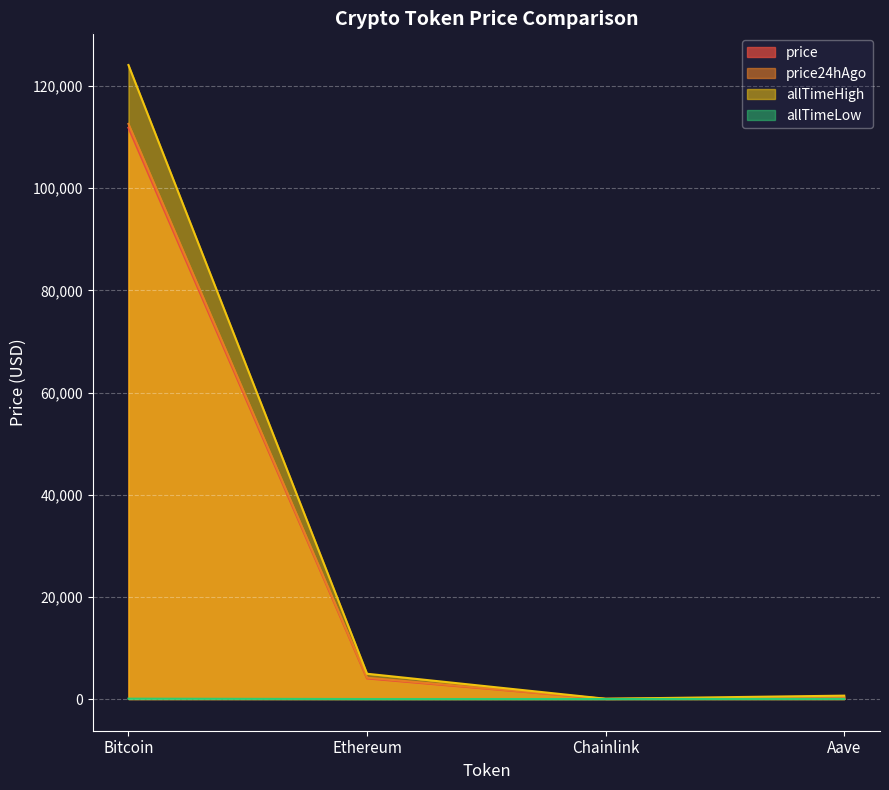

Reading right to left, extract all data points from this chart.

price: Aave=267.8	Chainlink=21.0	Ethereum=4023.9	Bitcoin=111856.0
price24hAgo: Aave=277.9	Chainlink=21.7	Ethereum=4178.1	Bitcoin=112605.0
allTimeHigh: Aave=661.7	Chainlink=52.7	Ethereum=4946.1	Bitcoin=124128.0
allTimeLow: Aave=26.0	Chainlink=0.1	Ethereum=0.4	Bitcoin=67.8